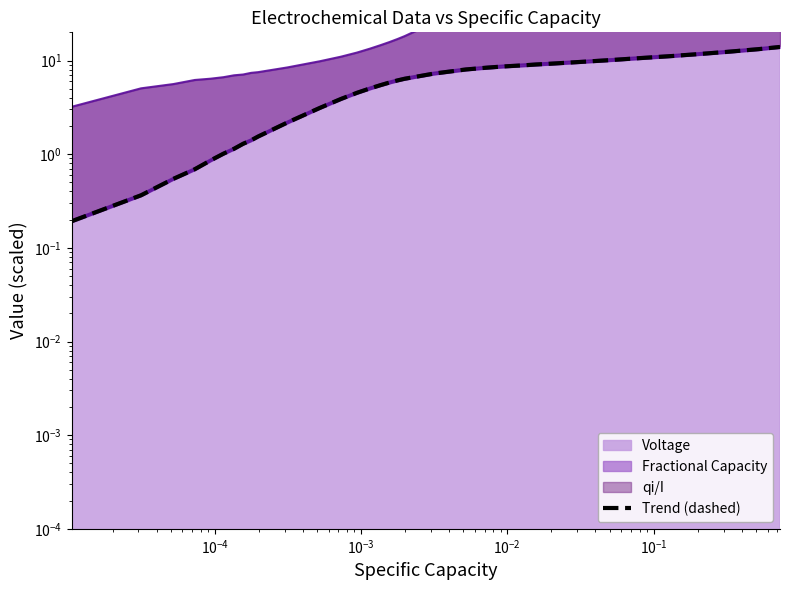

What is the greatest value displayed?

14.0